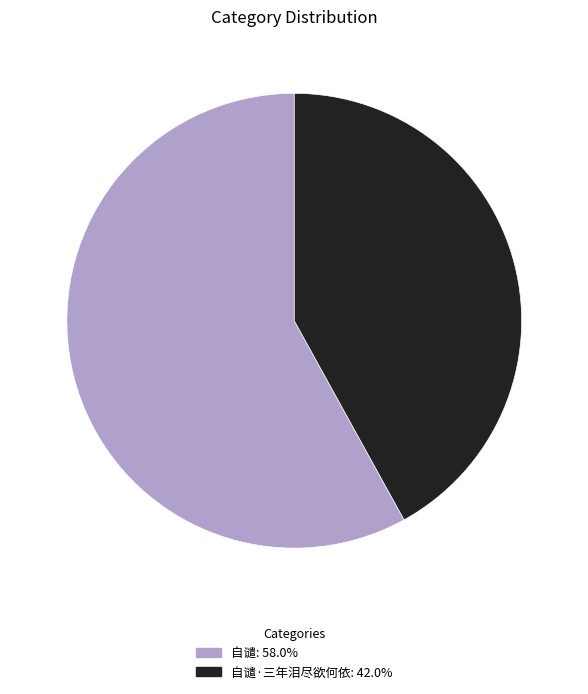

Combined, do 自谴·三年泪尽欲何依: 42.0% and 自谴: 58.0% account for over 50%?

Yes